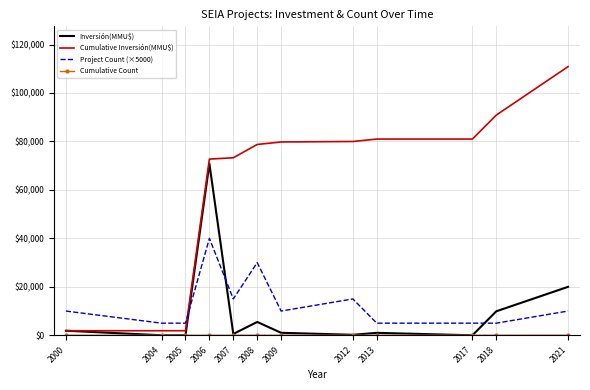

Which series has the largest range (max minus min)?

Cumulative Inversión(MMU$)